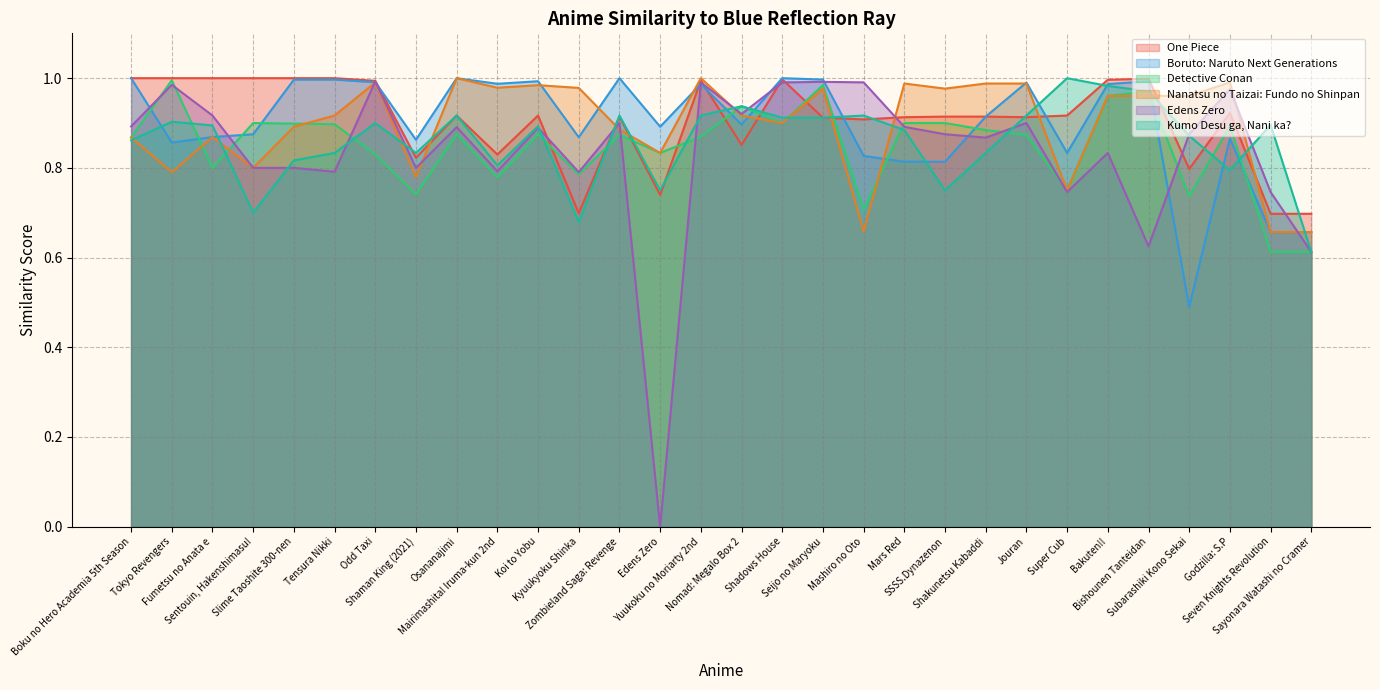

At which category does One Piece reach its first local valley?

Shaman King (2021)